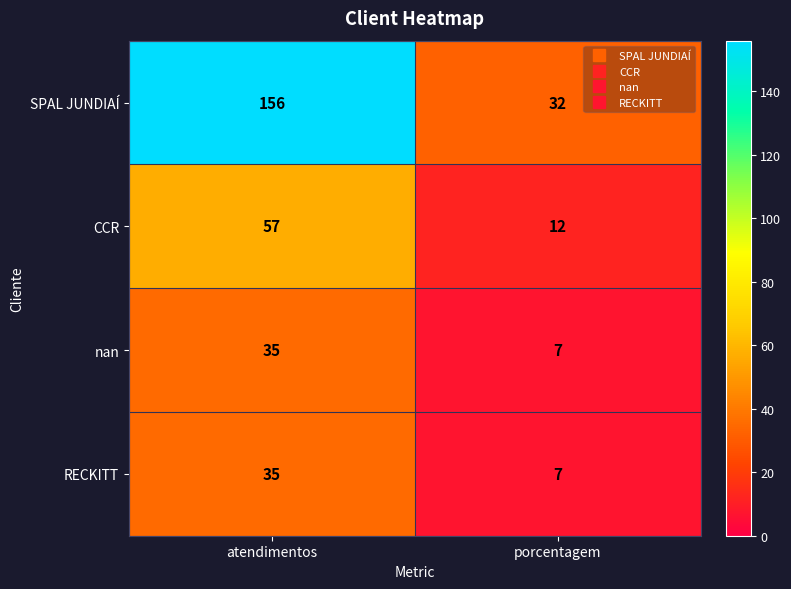

Which label corresponds to the smallest value in the chart?

porcentagem